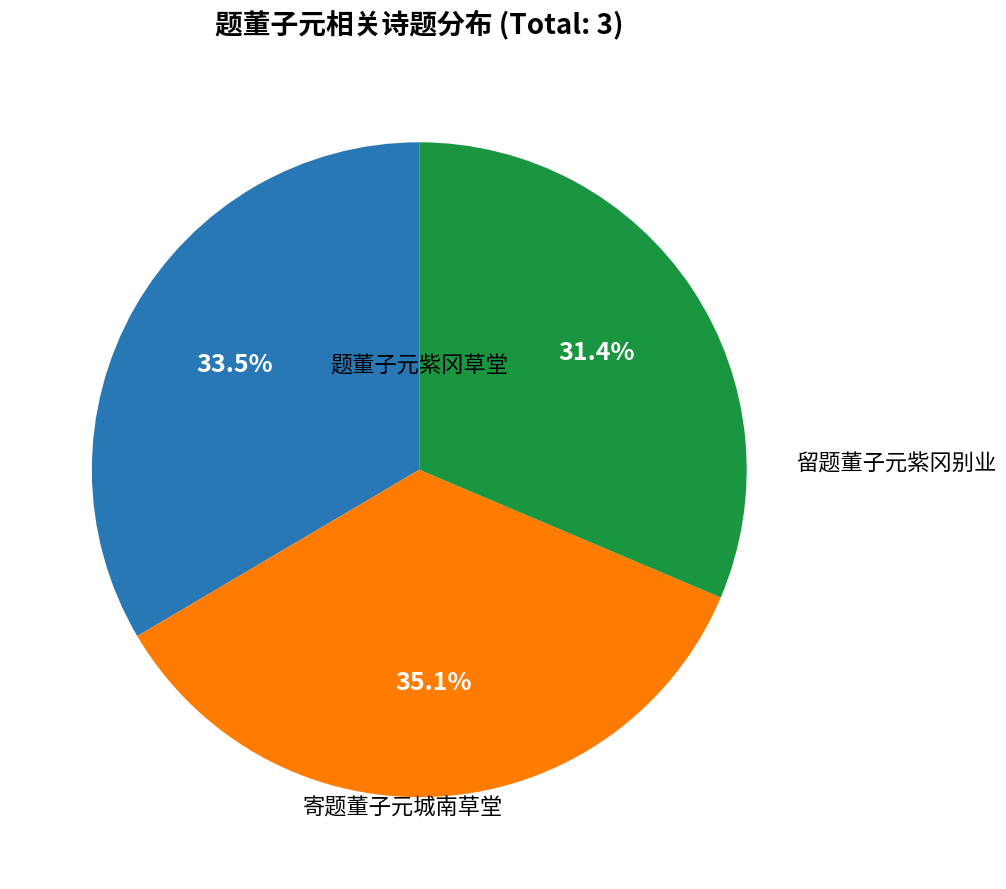

Does any single category account for the majority?

No